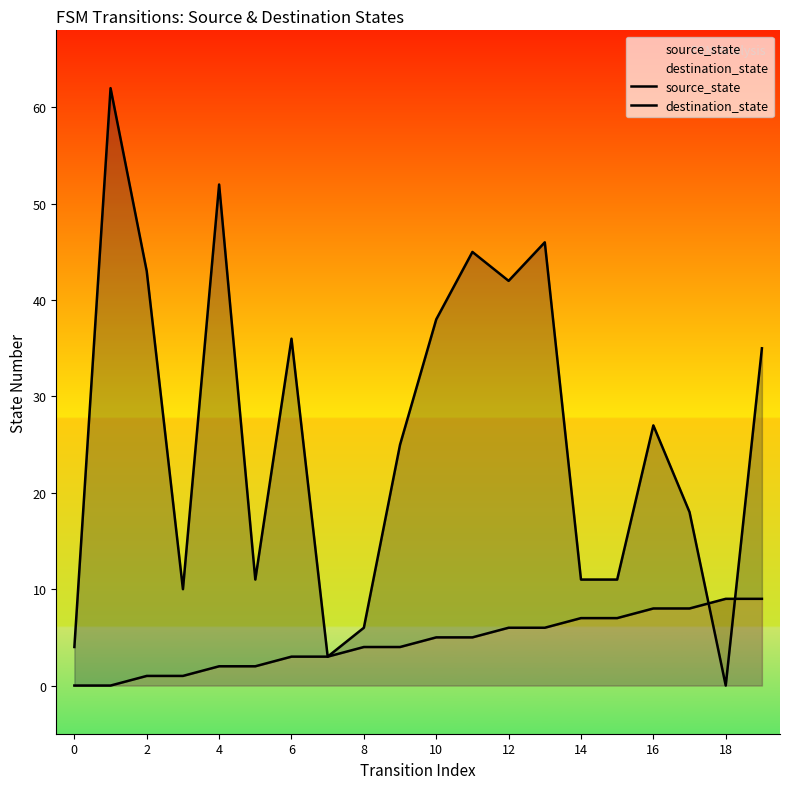

What is the sum of all destination_state values?

525